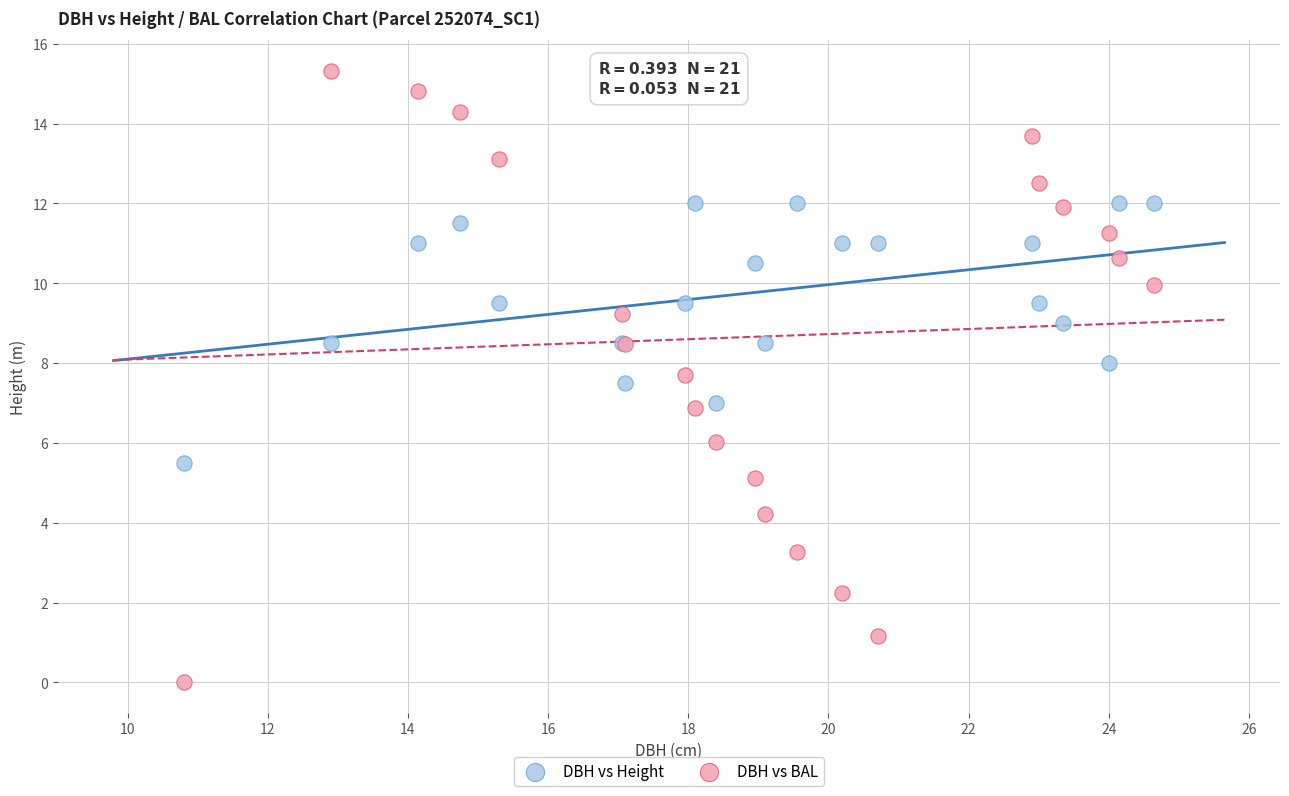

Which series has the largest Y range (max minus min)?

DBH vs BAL